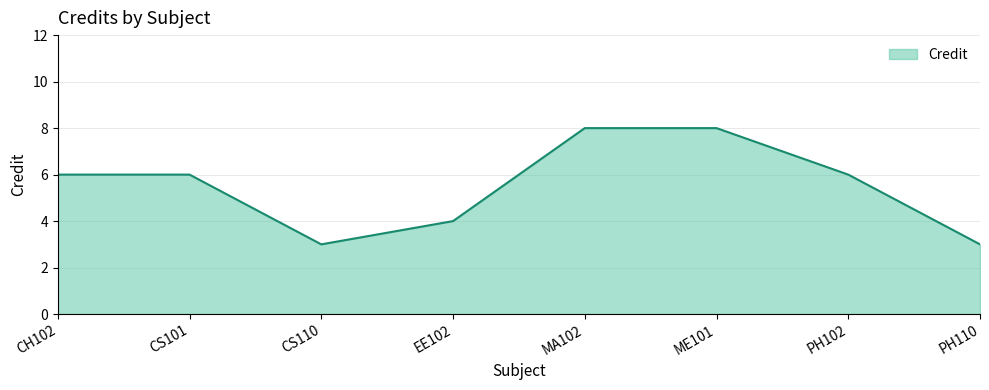

The chart shows a value of 4 at ME101. True or false?

False